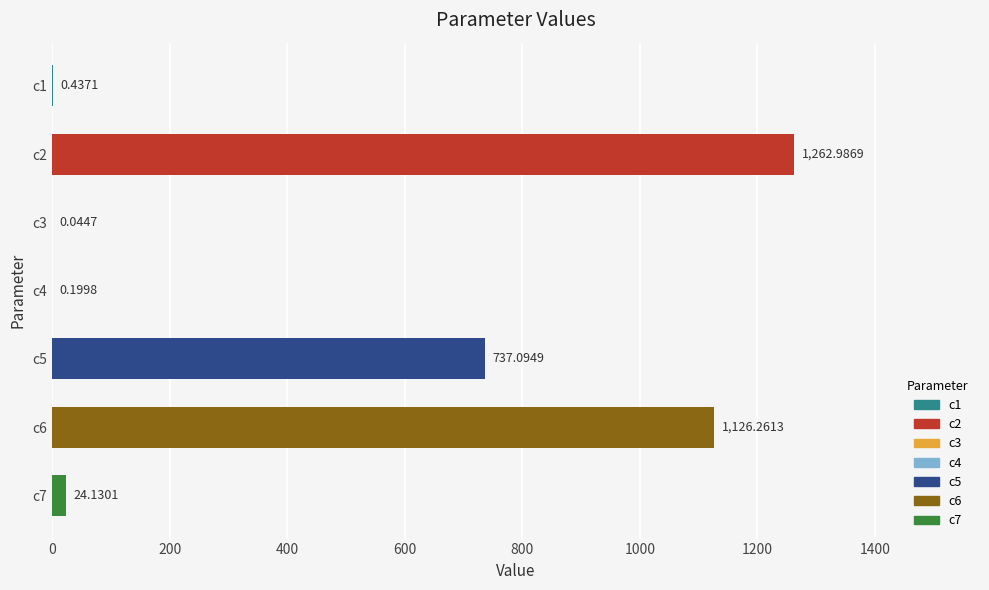

What is the sum of all values?

3151.2